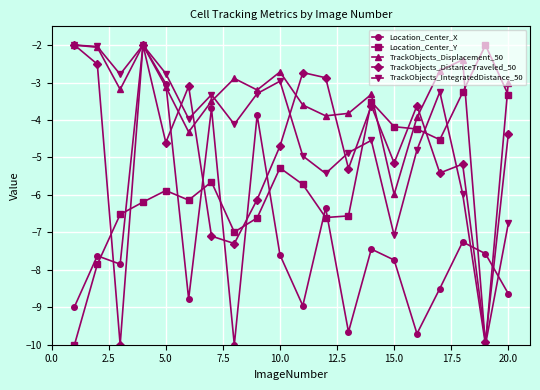

How many interior local valleys does the TrackObjects_Displacement_50 series have?

6